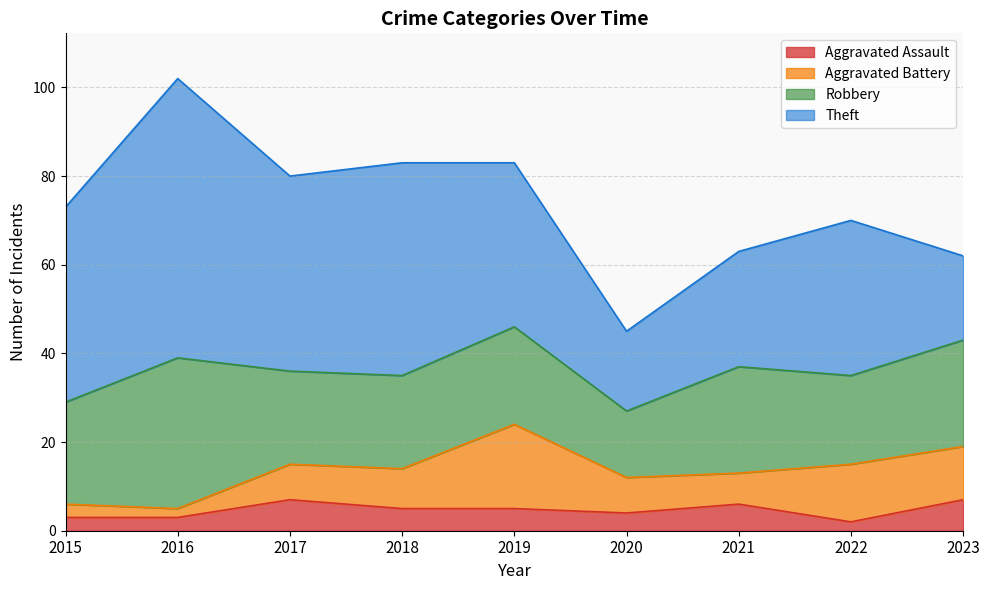

How many times do Aggravated Battery and Aggravated Assault cross each other?

1